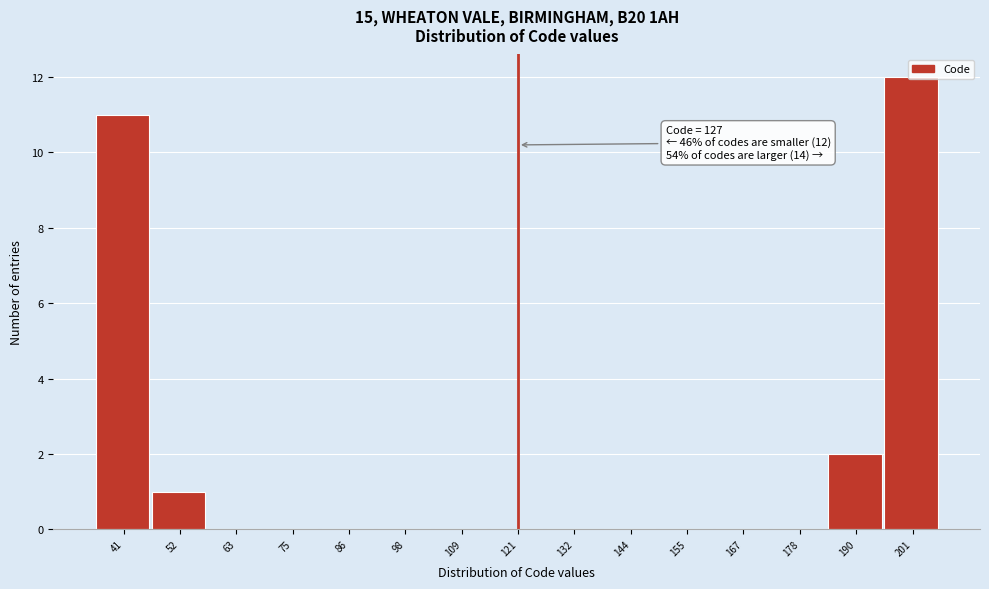

What is the maximum value shown in the chart?

12